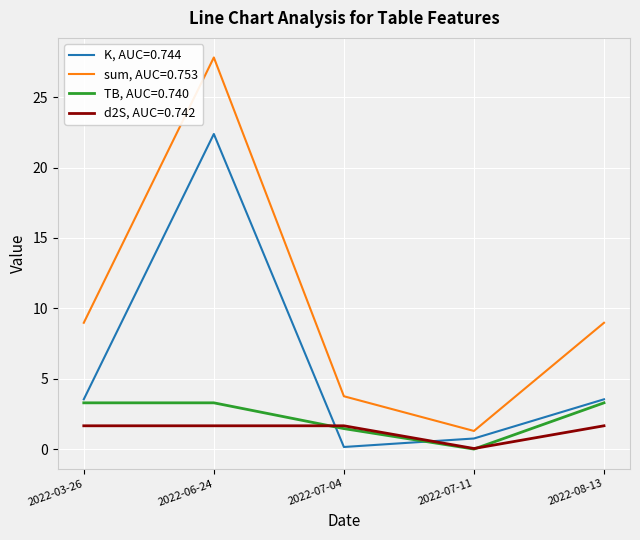

At 2022-08-13, list the series in order from largest to smallest.

sum, AUC=0.753, K, AUC=0.744, TB, AUC=0.740, d2S, AUC=0.742